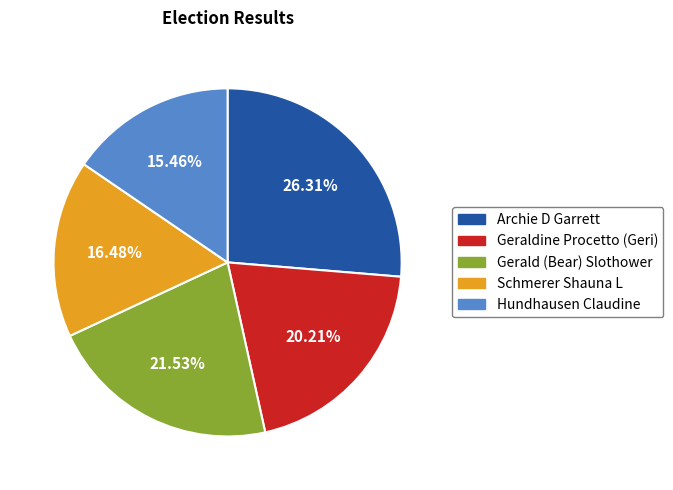

To the nearest percent, what is the average slice percentage?

20%